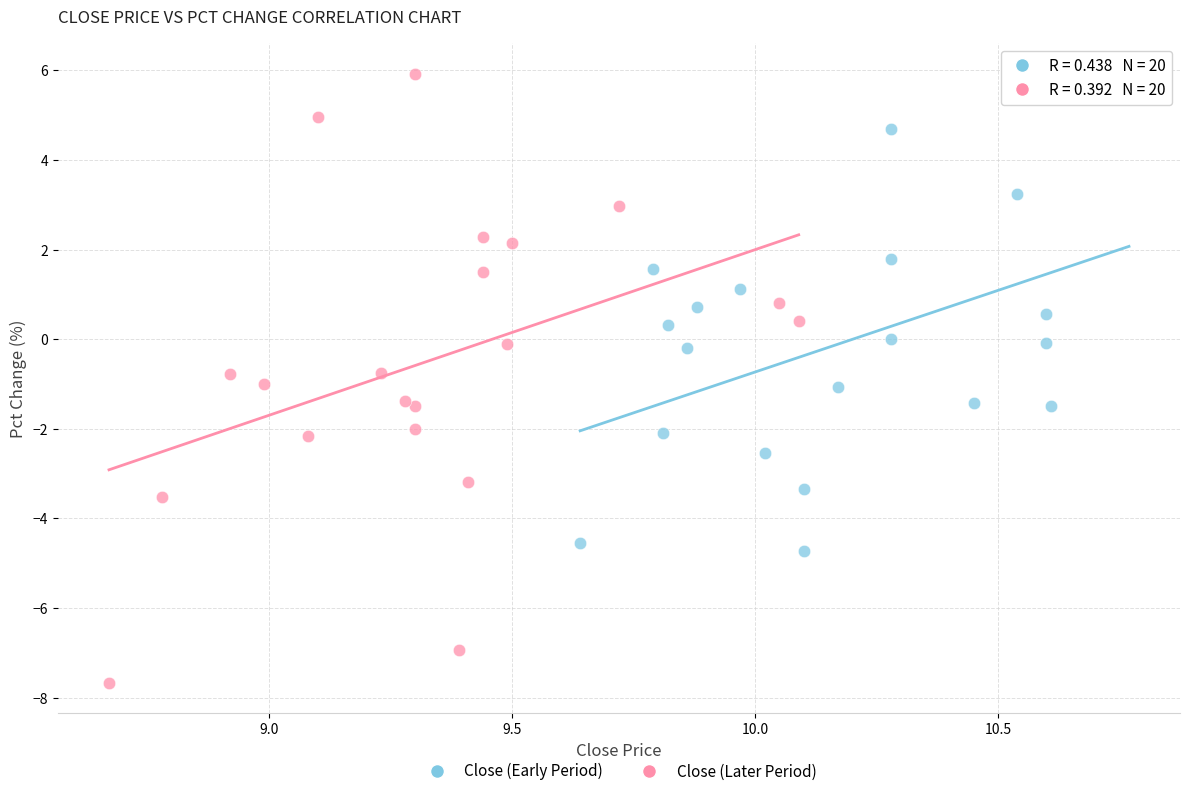

Which series has the largest Y range (max minus min)?

Close (Later Period)